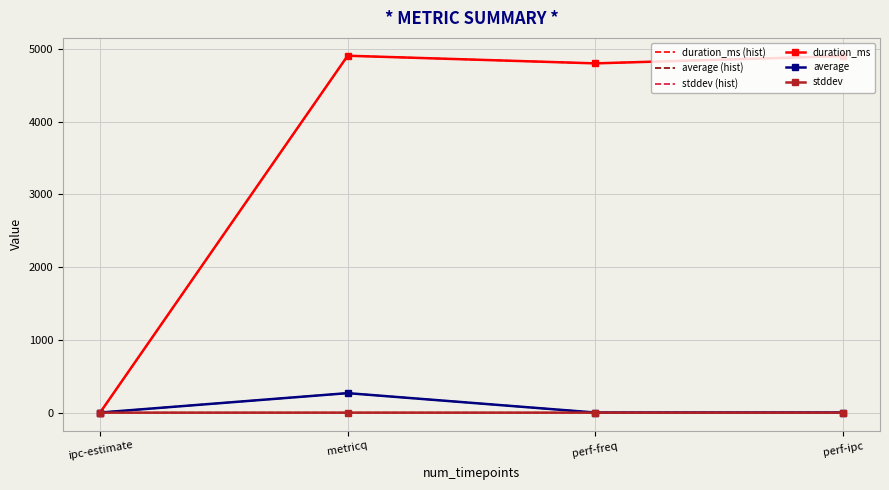

What are all the series names shown in the legend?

duration_ms (hist), average (hist), stddev (hist), duration_ms, average, stddev